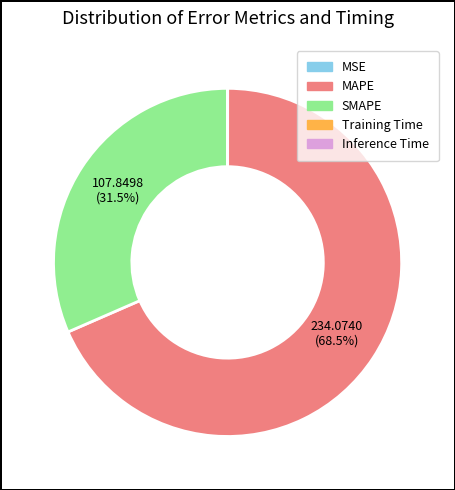

Which category has the biggest portion of the pie?

MAPE